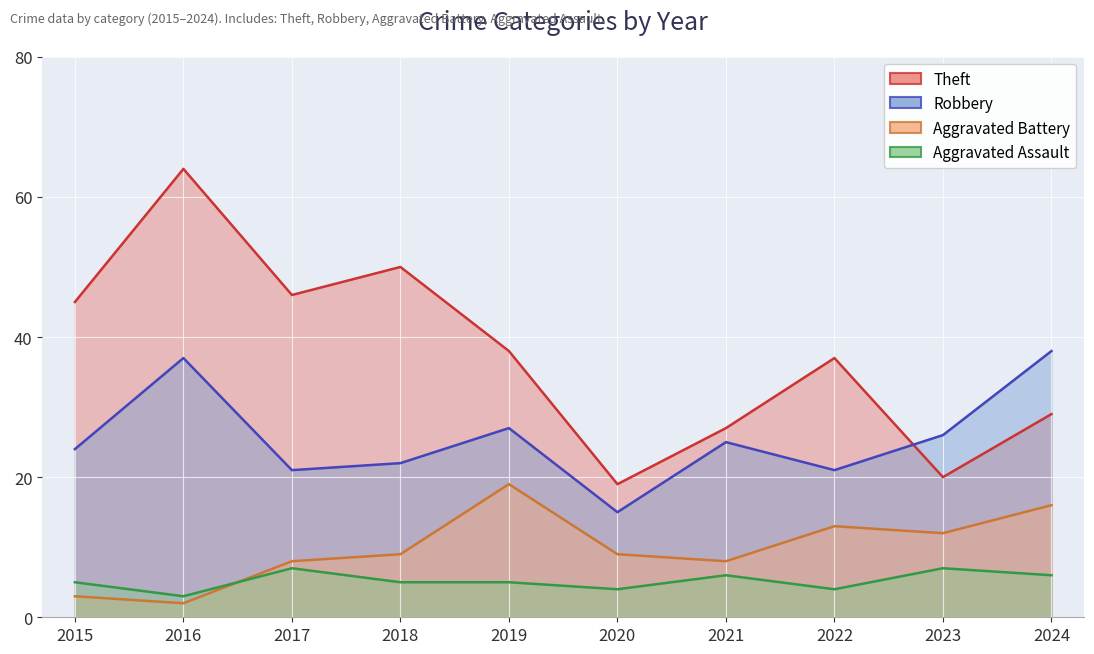

True or false: Robbery has more than 0 interior local peaks.

True